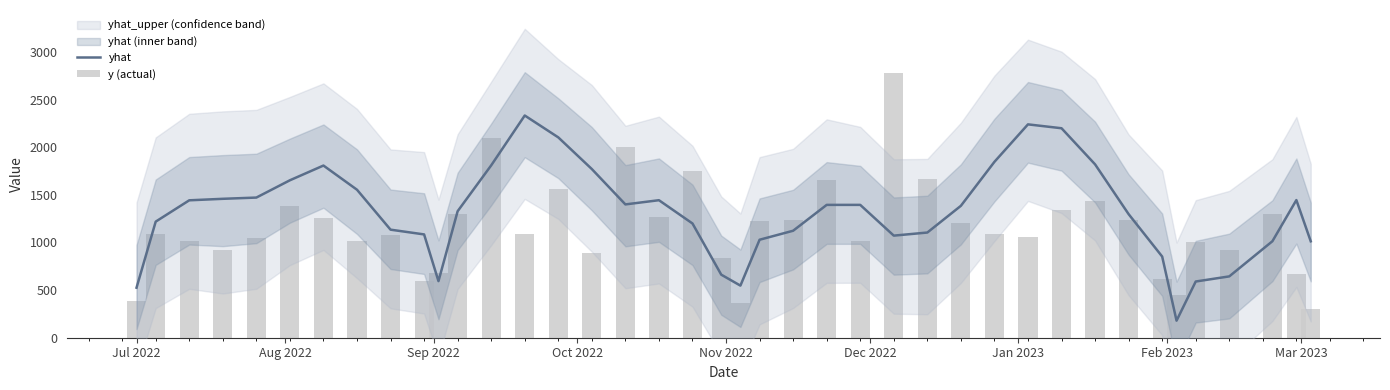

What is the greatest value displayed?

2784.0